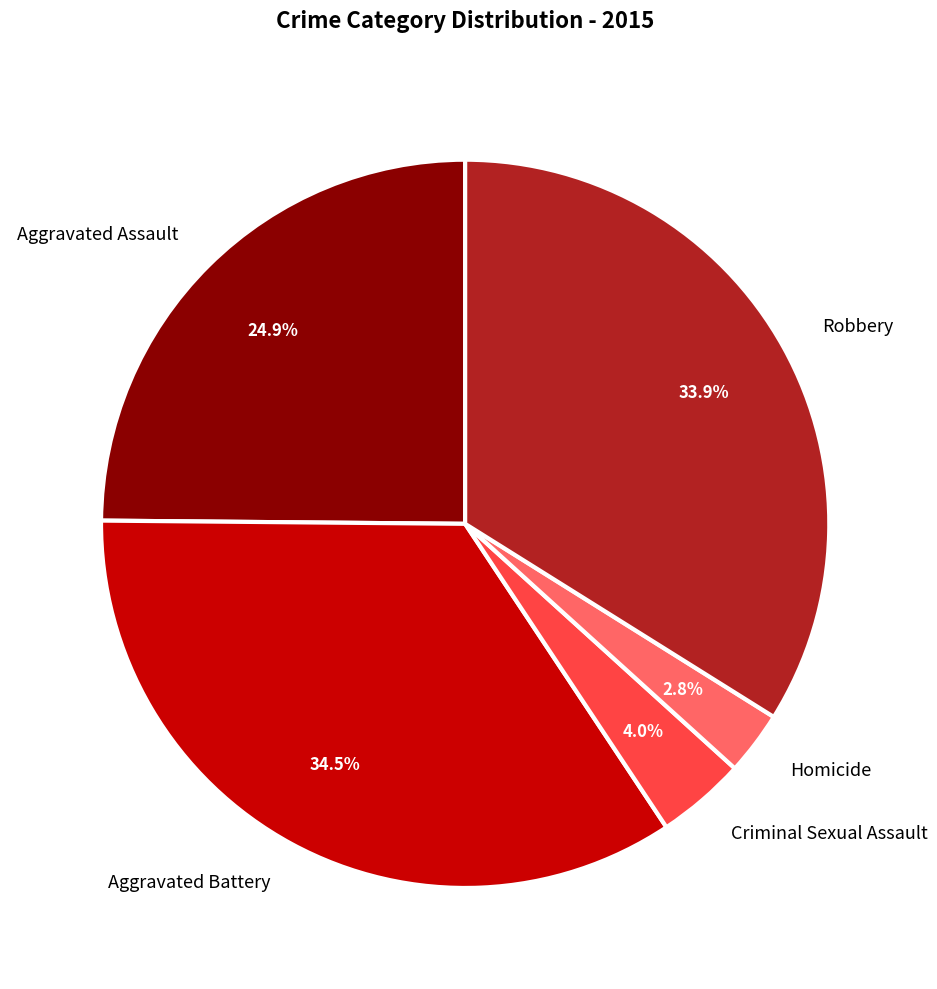

Is Robbery the majority of the pie?

No